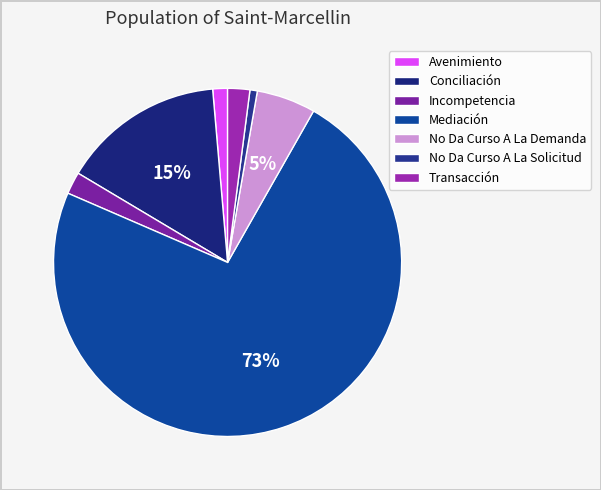

Count the number of slices in the pie.

7